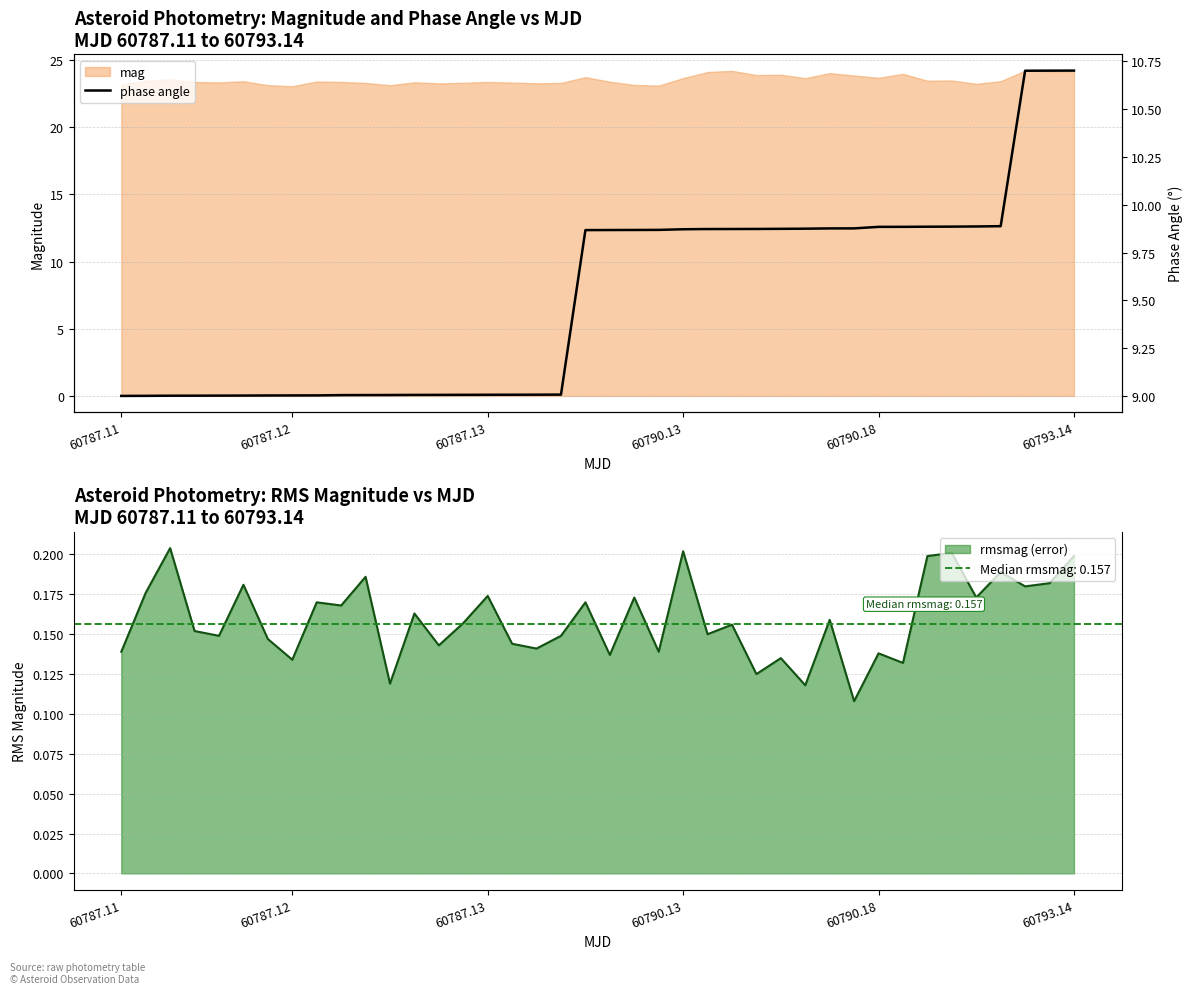

Does the chart display data point markers on the line(s)?

No